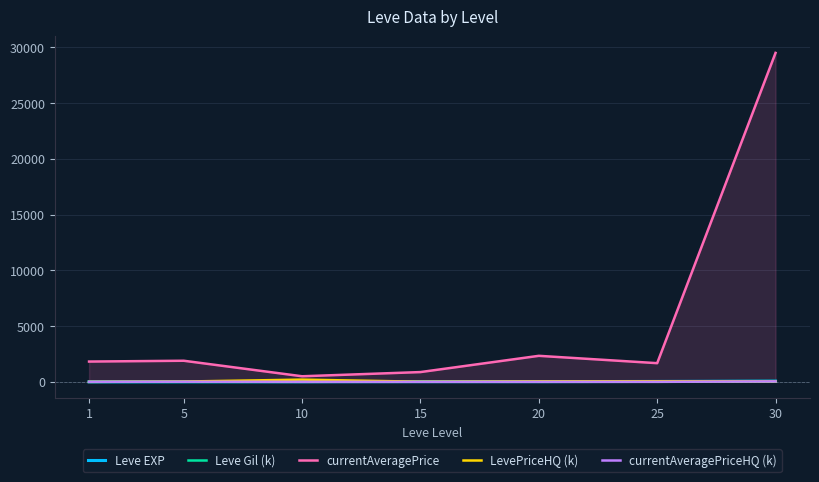

Reading left to right, transcribe all the data shown in this chart.

Leve EXP: 1=1.0	5=5.0	10=9.0	15=18.0	20=17.0	25=36.0	30=62.0
Leve Gil (k): 1=0.3	5=0.2	10=0.9	15=24.8	20=17.1	25=47.2	30=64.9
currentAveragePrice: 1=1820.0	5=1893.0	10=500.0	15=877.0	20=2334.0	25=1675.0	30=29500.0
LevePriceHQ (k): 1=1.0	5=27.0	10=200.0	15=12.0	20=43.0	25=50.0	30=40.0
currentAveragePriceHQ (k): 1=1.0	5=11.1	10=0.0	15=0.0	20=0.0	25=0.0	30=40.0